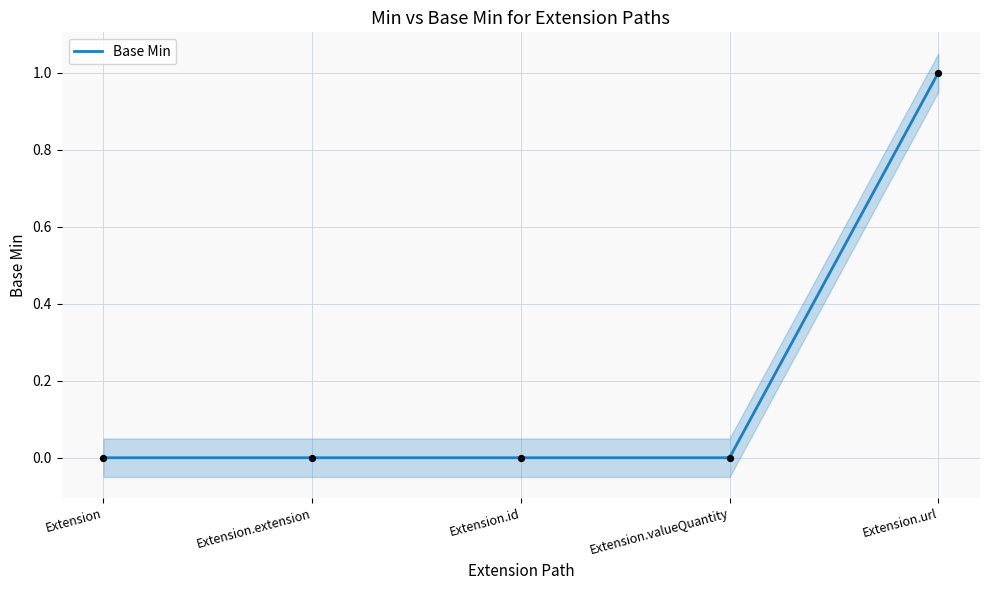

What is the change in value from Extension to Extension.url?

+1